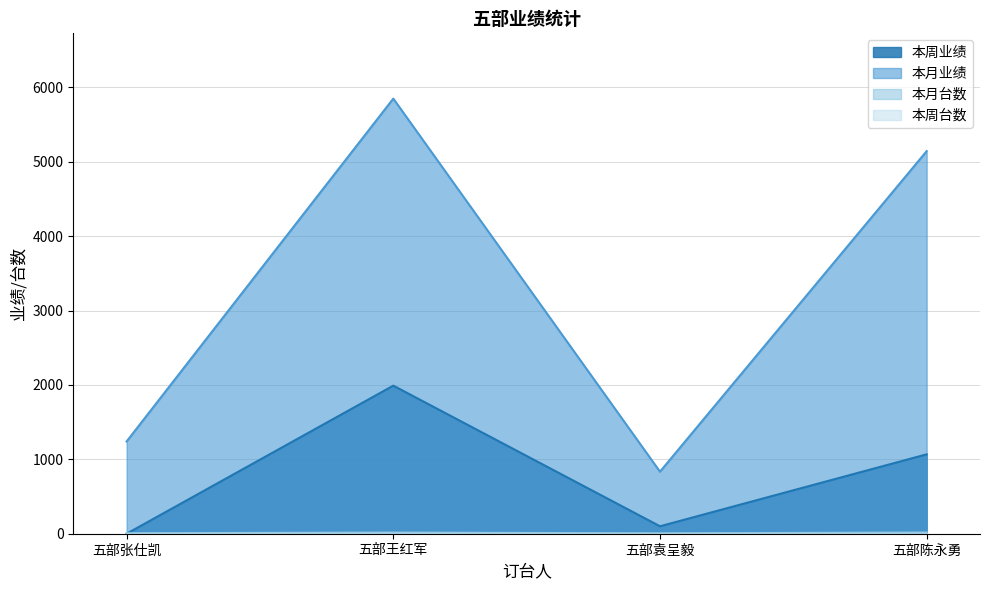

In 本周业绩, how many points are lower than both neighbors (excluding endpoints)?

1